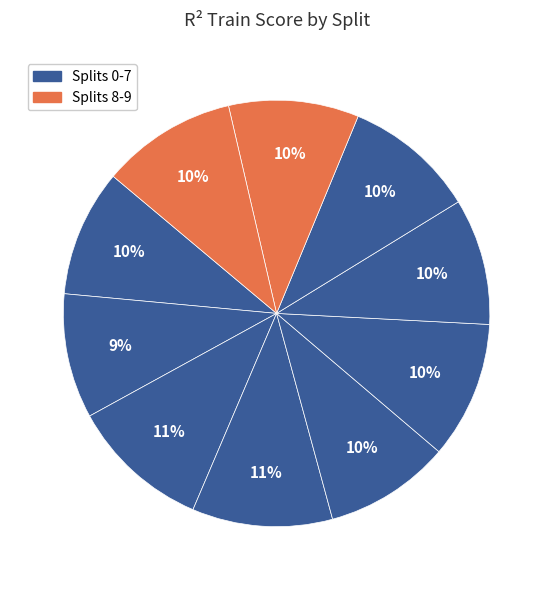

How many segments does this pie chart have?

10